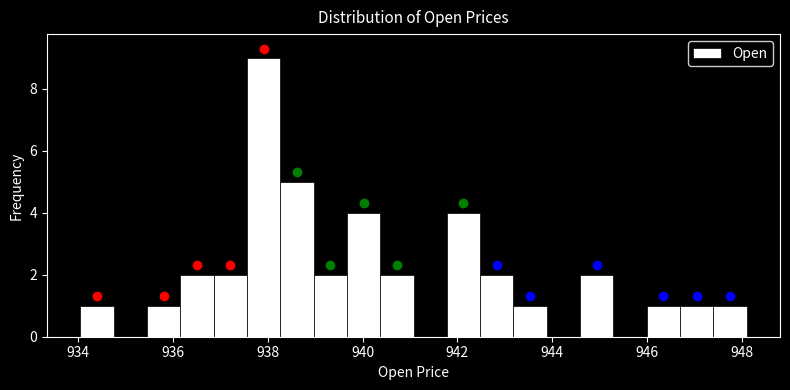

Read against the x-axis, roughly where is the centre of the tallest bar?

938.0